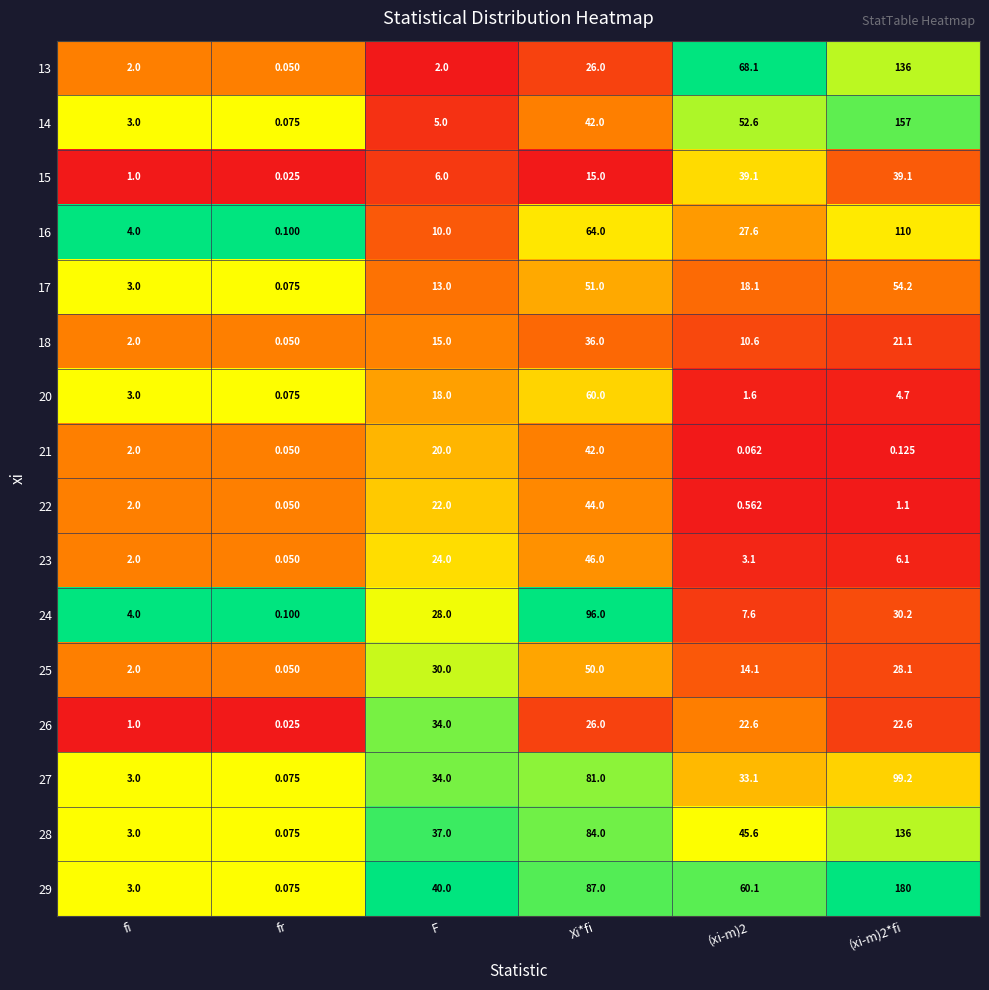

Is the value of 16 at (xi-m)2 greater than the value of 28 at F?

No